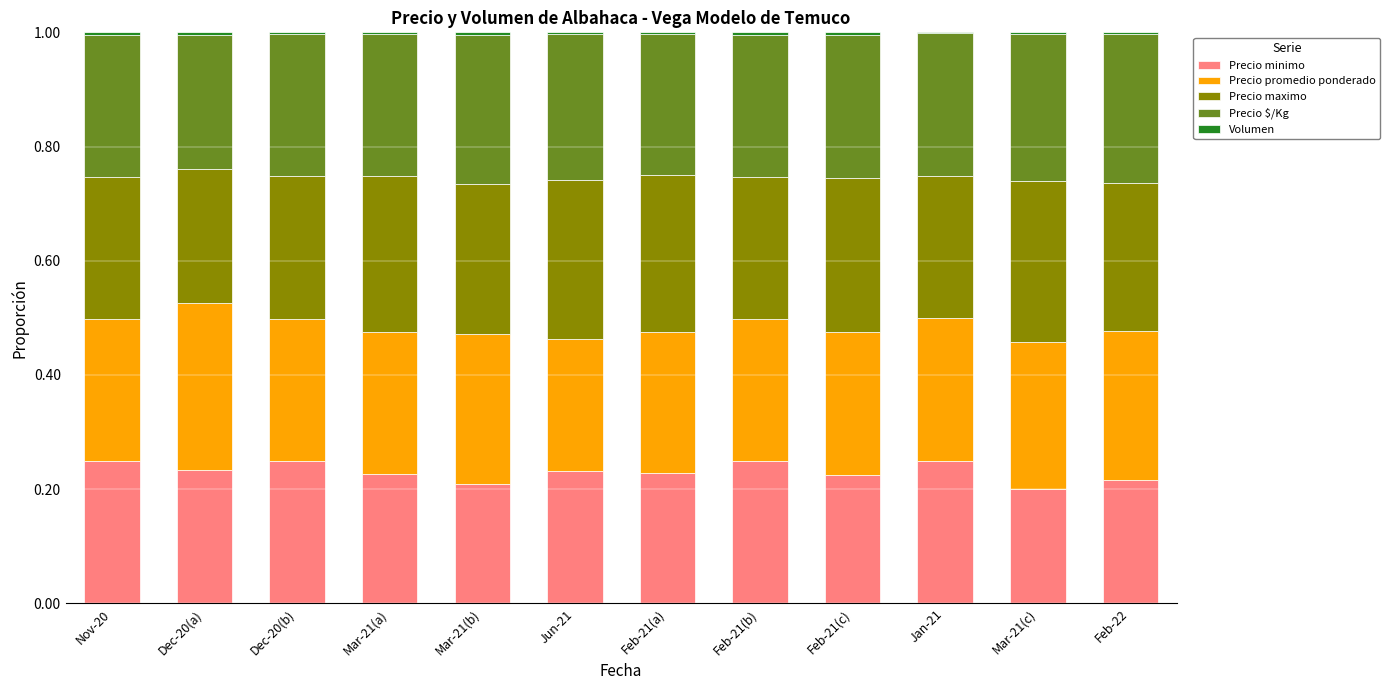

True or false: Precio minimo has a value of 0.2 at Feb-22.

True